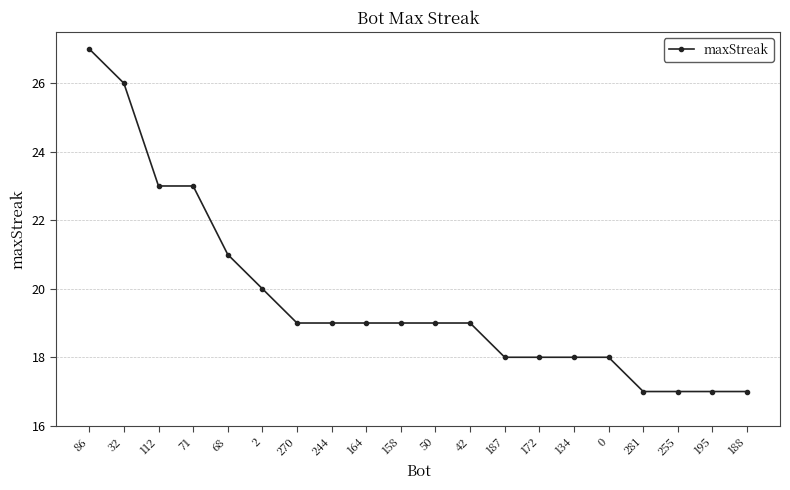

Which label corresponds to the largest value in the chart?

86